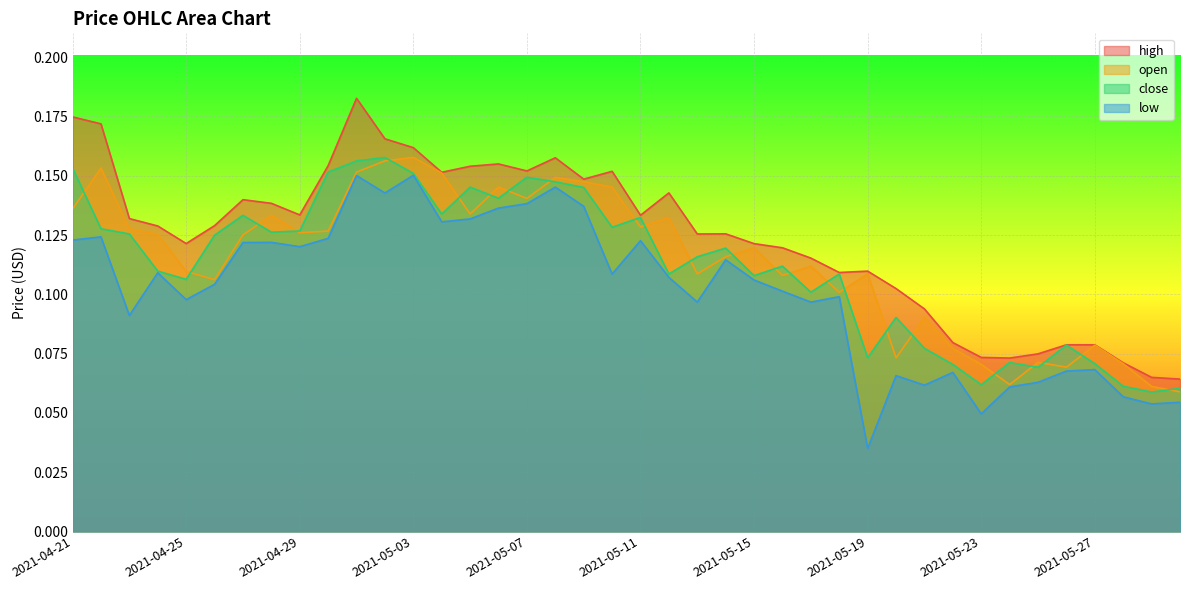

The high series shows 0.1 at 2021-05-21. True or false?

False